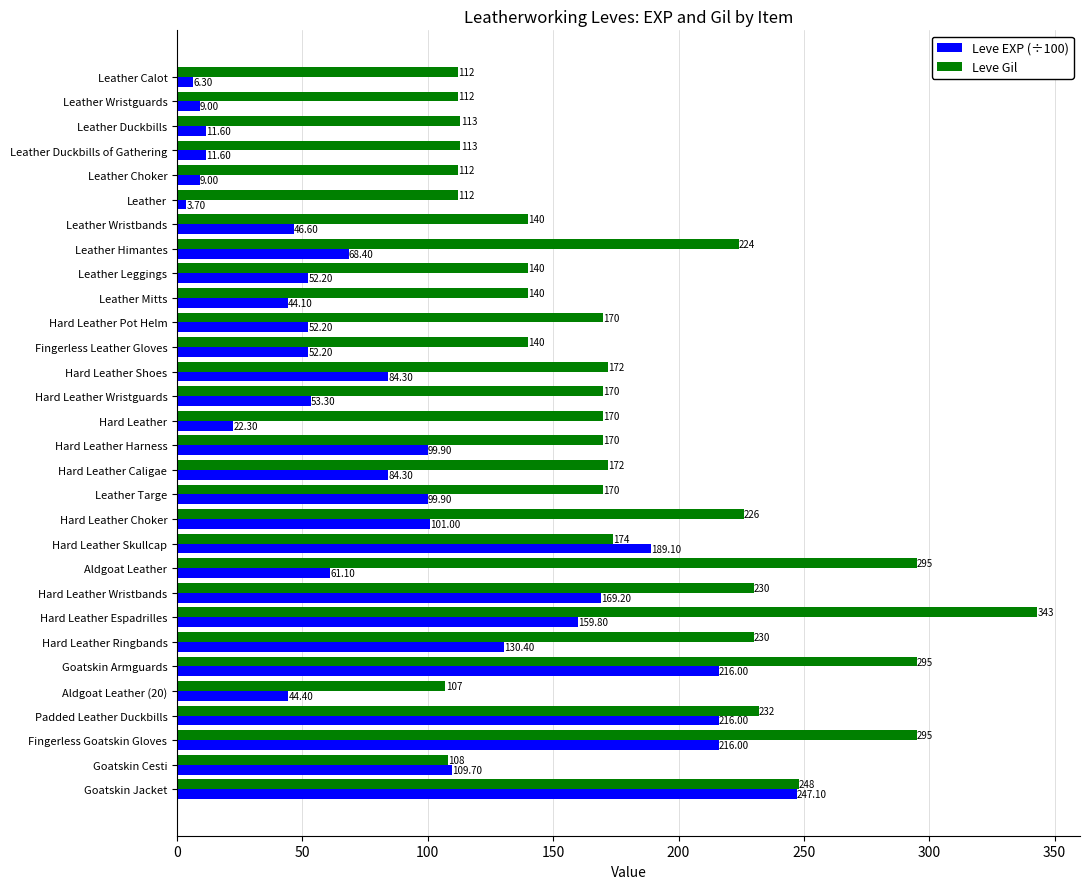

What is the sum of the Leve EXP (÷100) values at Leather Choker and Goatskin Armguards?

225.0